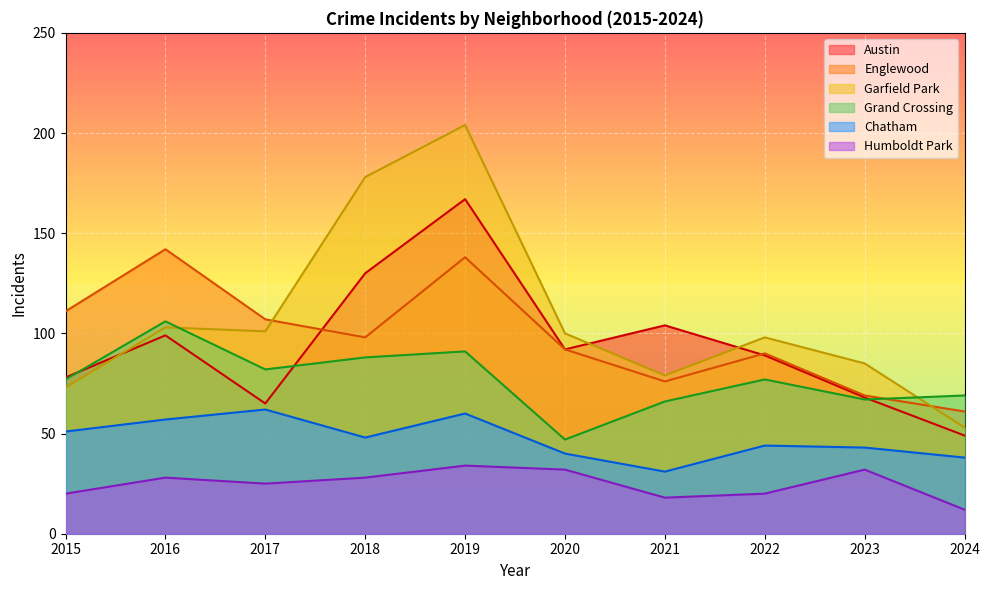

What is the approximate value of Humboldt Park at 2024, to the nearest 10?

10